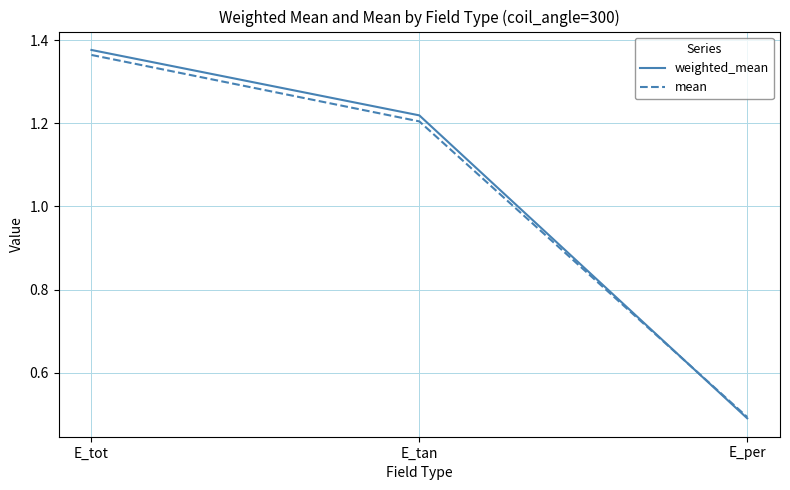

What is the difference between the maximum and minimum values in the weighted_mean series?

0.9